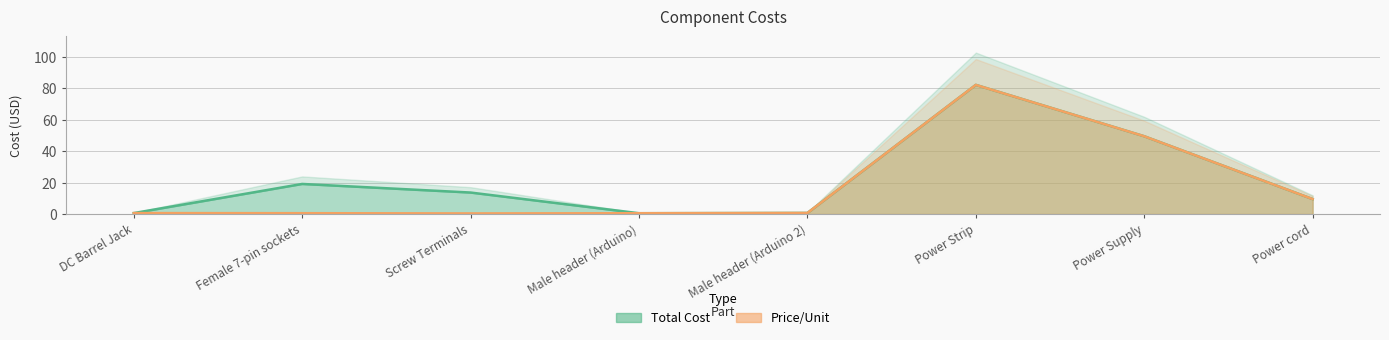

What is the average value of the Total Cost series?

22.0